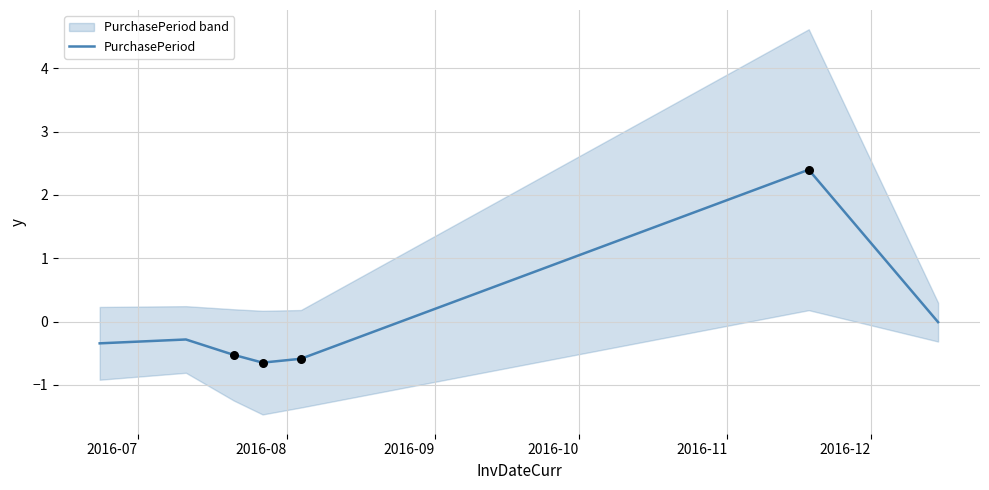

What is the highest value of the PurchasePeriod series?

2.4